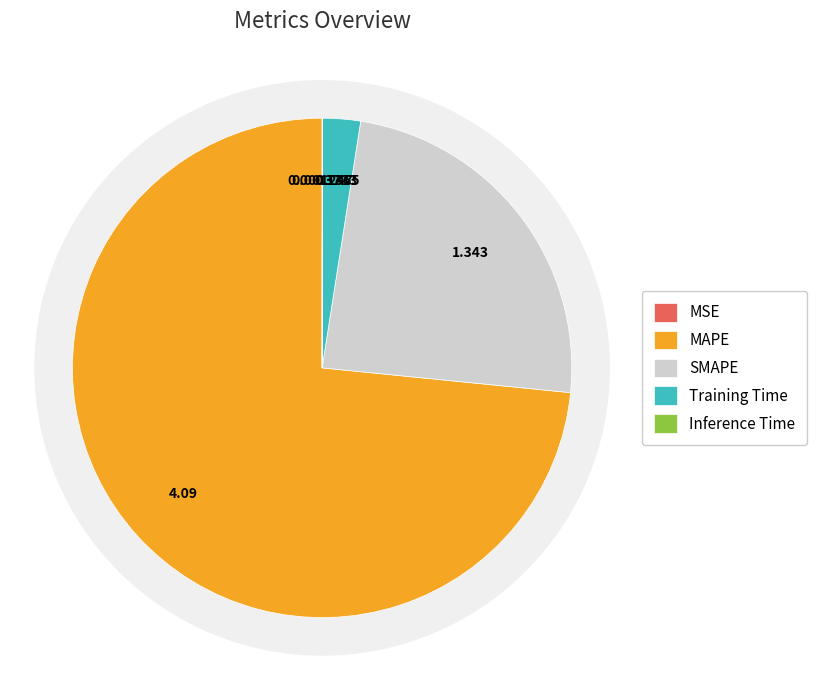

To the nearest percent, what is the average slice percentage?

20%